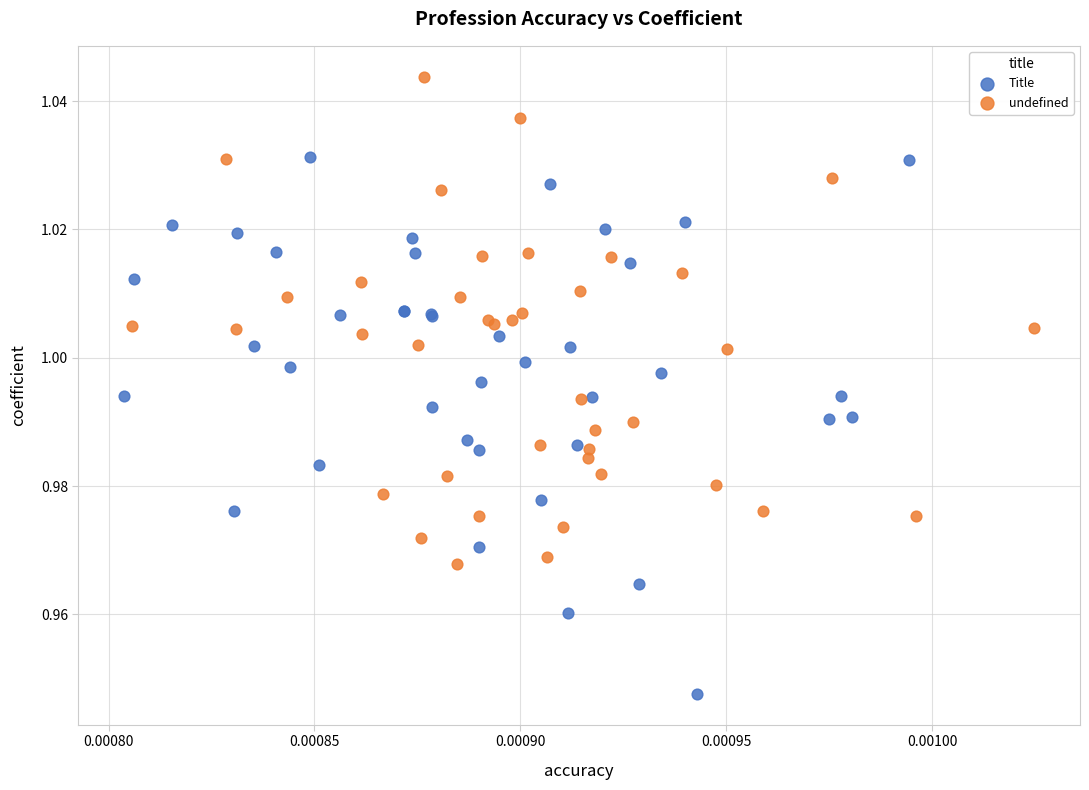

Which series contains the highest Y value?

undefined